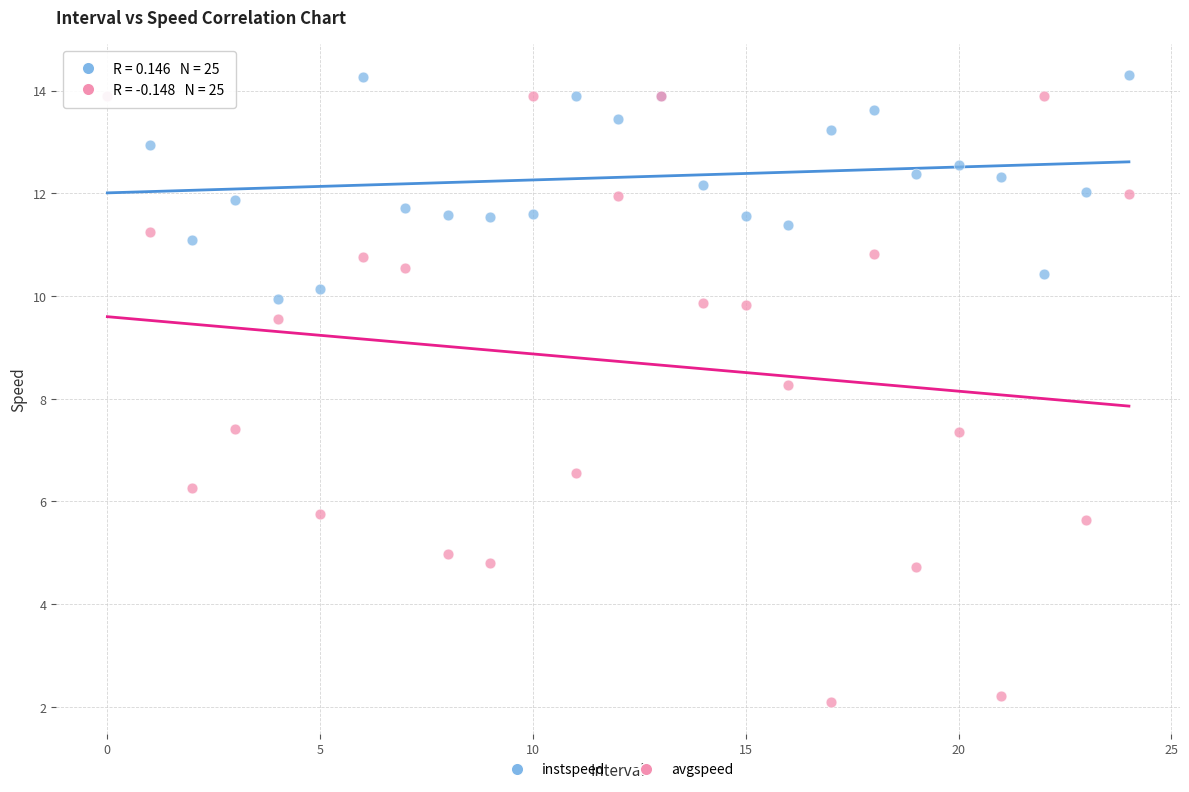

Across all series, what Y value is closest to 8?

8.3